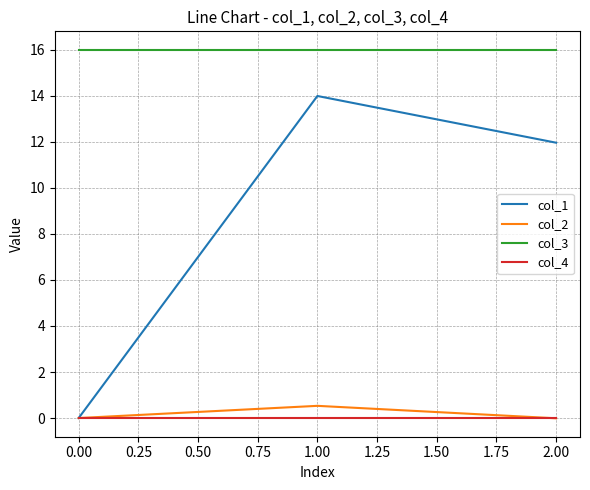

Read the col_3 value at 1.00.

16.0